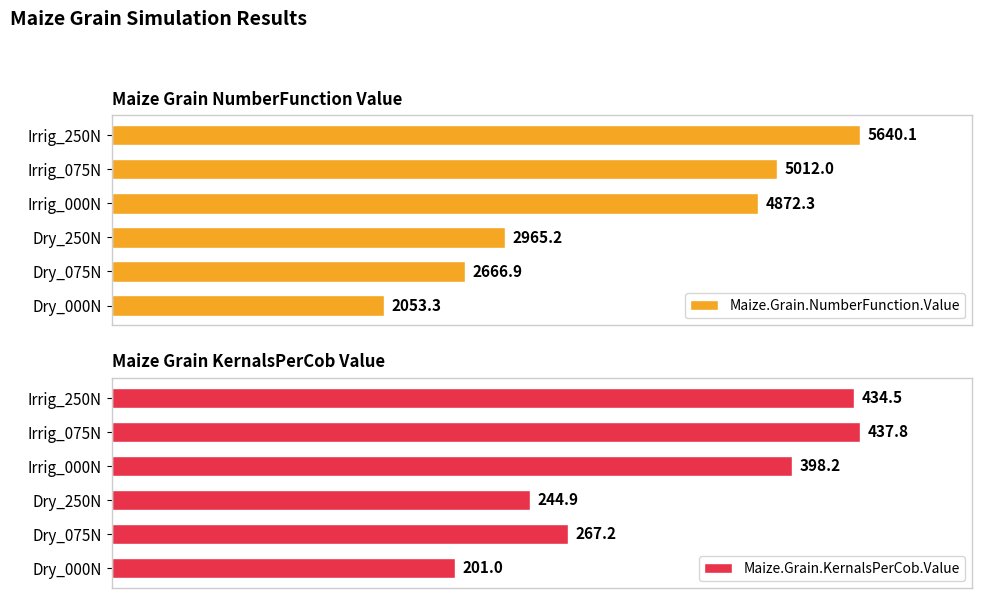

Where is Maize.Grain.NumberFunction.Value nearest to the value 3846?

Dry_250N